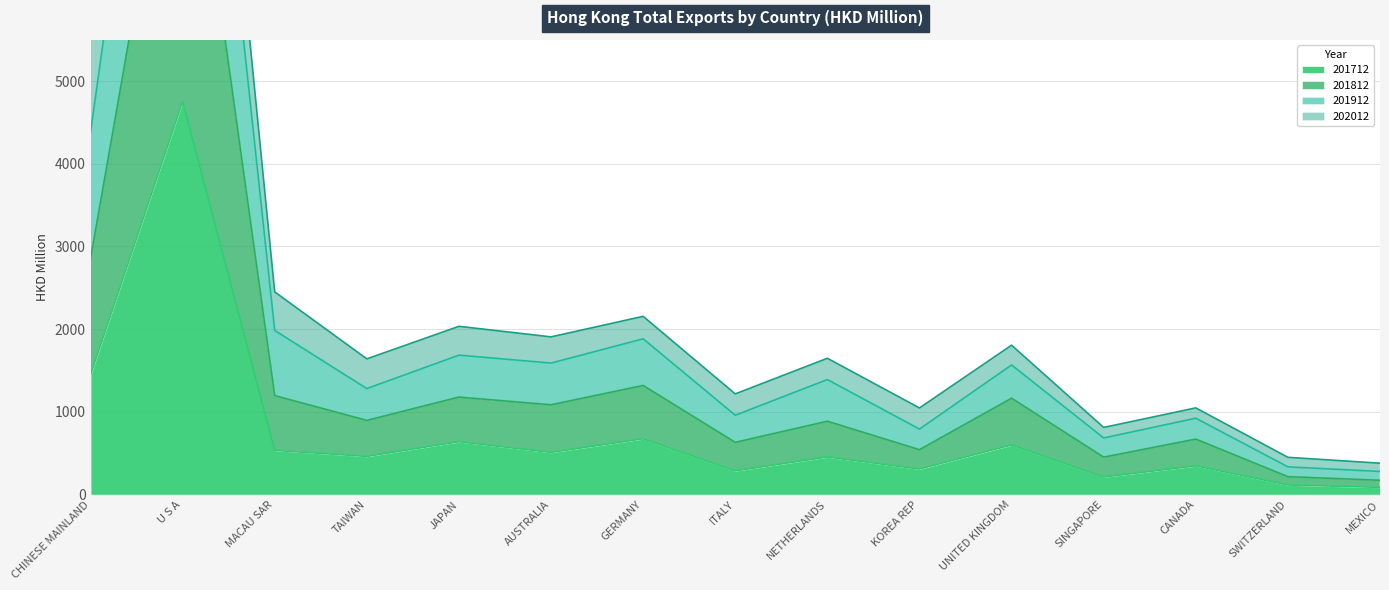

At which category is the sum across all series the highest?

U S A